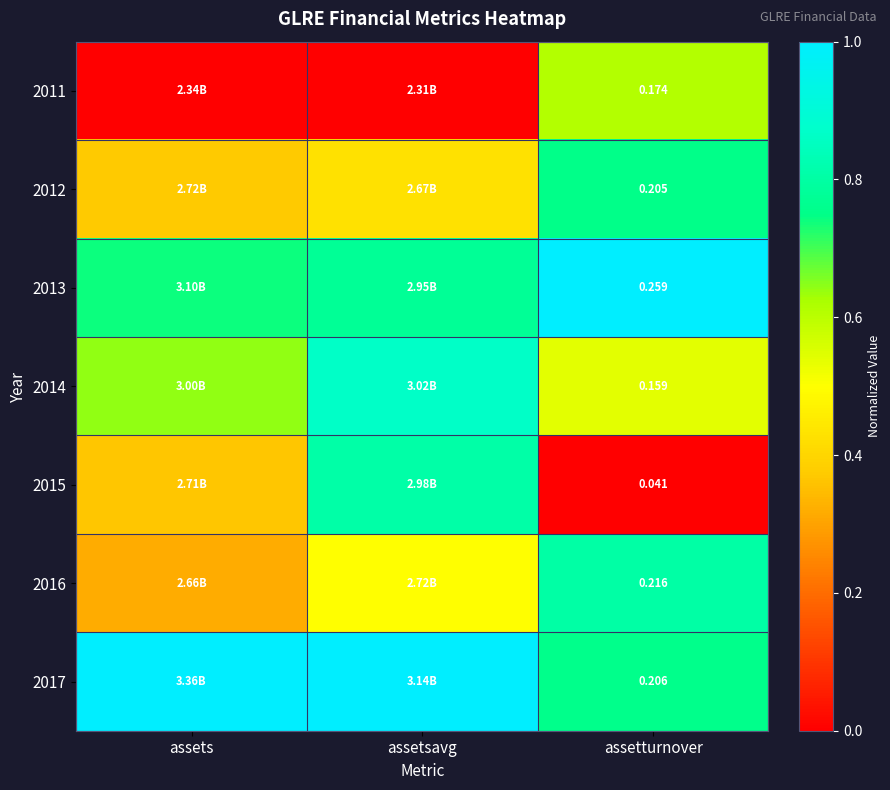

What is the difference between the maximum and minimum values in the 2015 series?

0.8